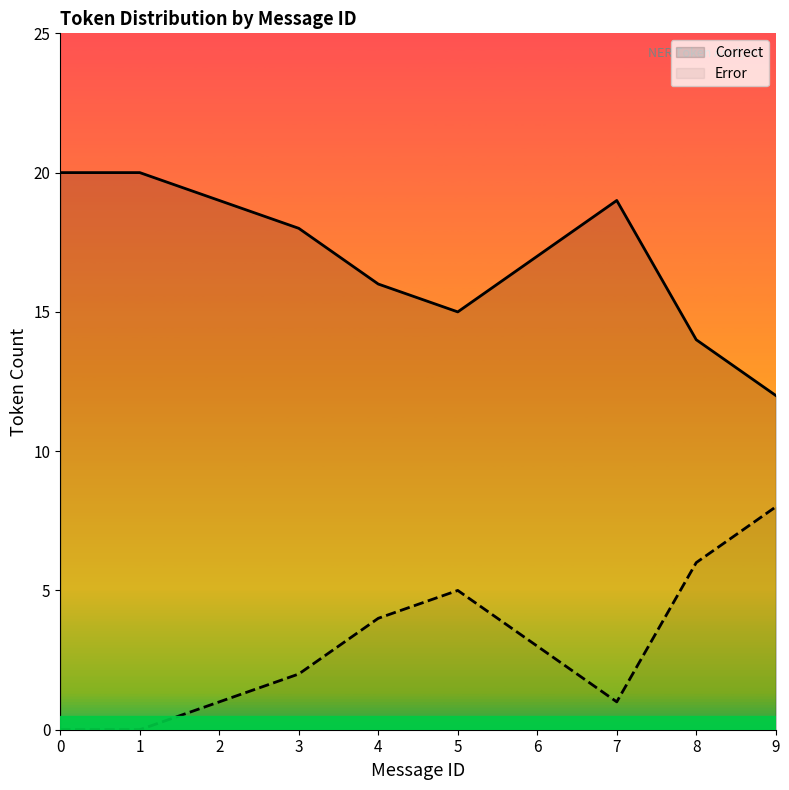

Rank the series by their average value, from lowest to highest.

Error, Correct